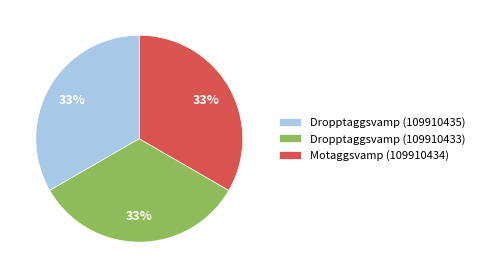

Approximately how many times larger is the value at Dropptaggsvamp (109910435) compared to Dropptaggsvamp (109910433)?

1.0